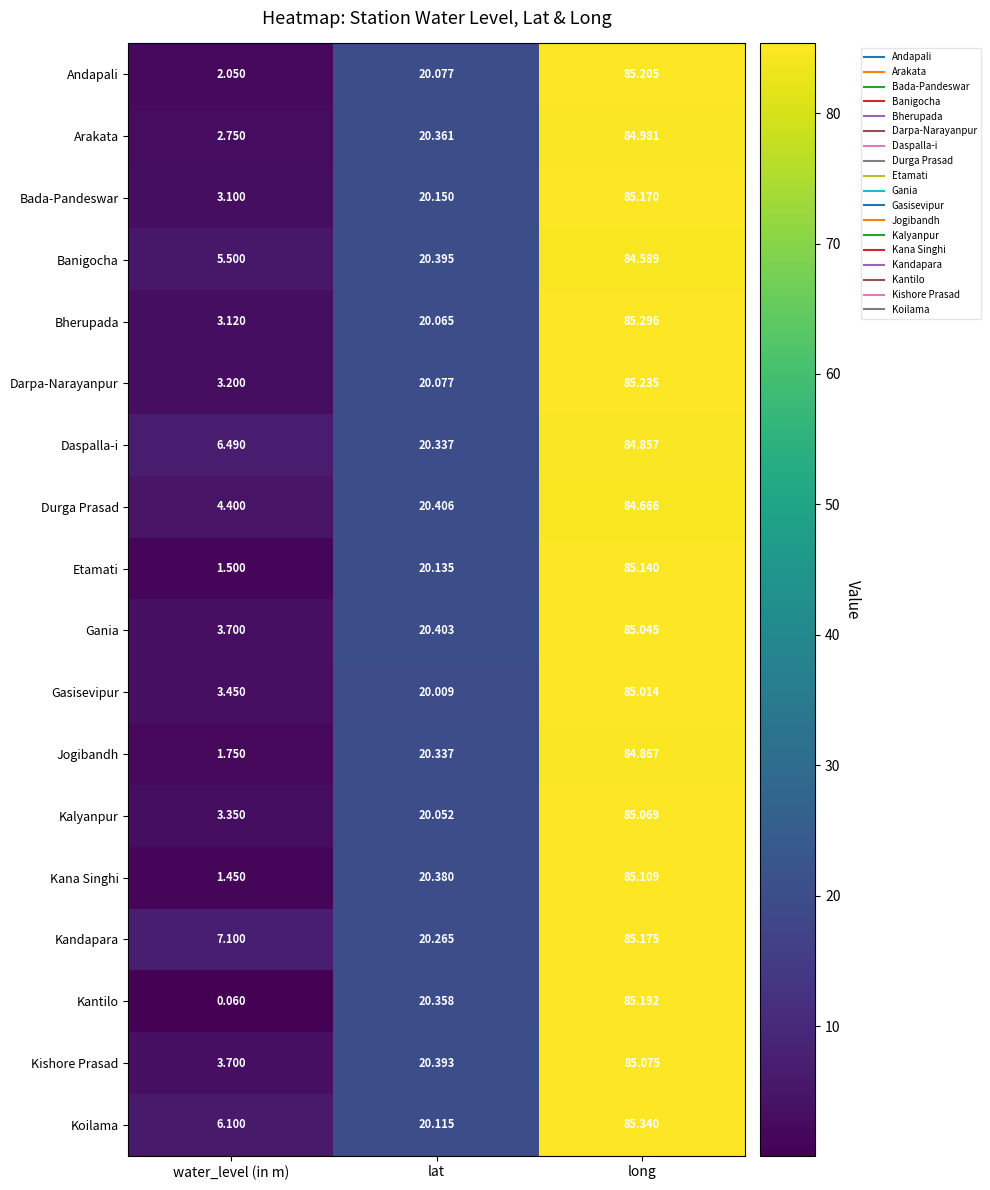

List the labels in order of Kandapara value, smallest first.

water_level (in m), lat, long